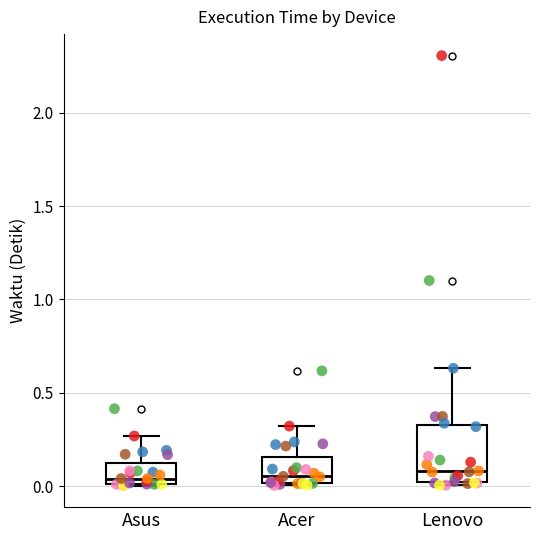

Comparing the boxes themselves (not the whiskers), which one is the tallest?

Lenovo